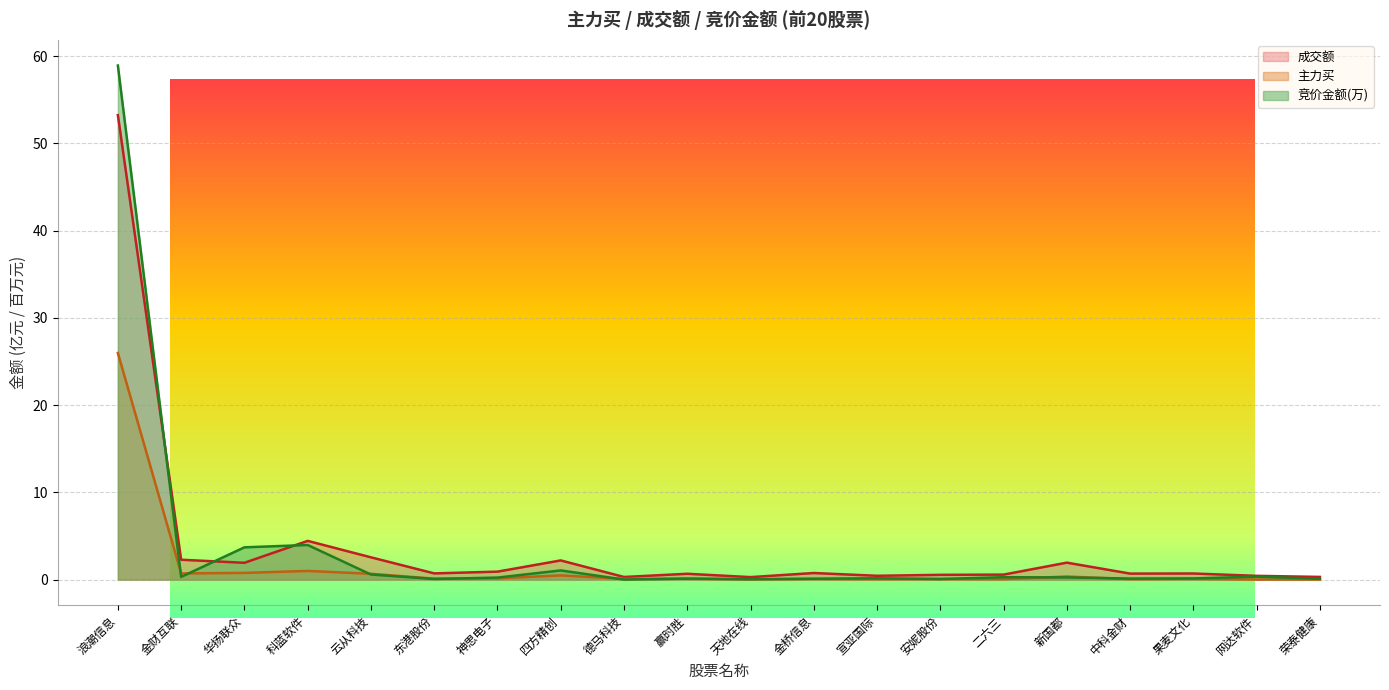

Does the chart display data point markers on the line(s)?

No